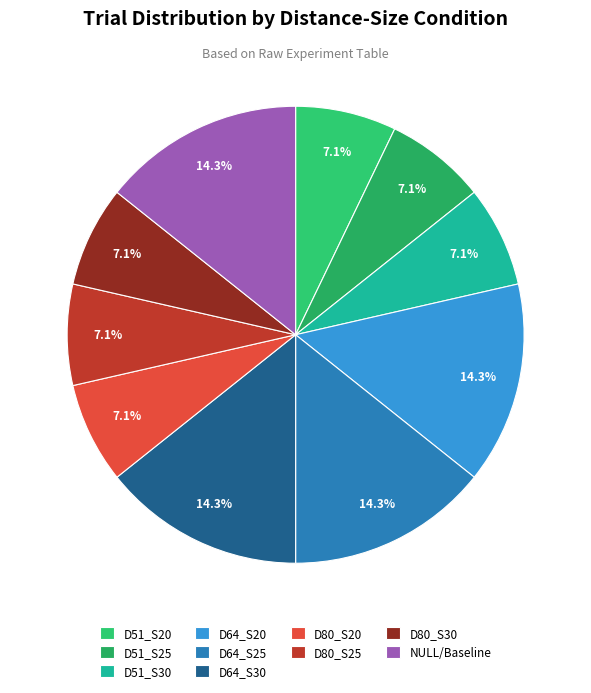

How many segments does this pie chart have?

10